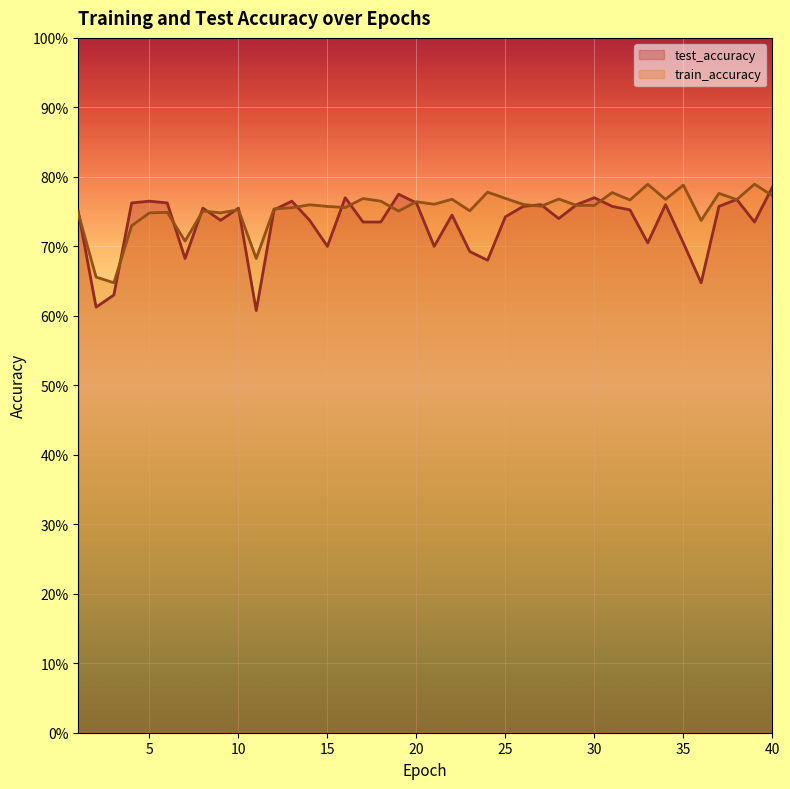

Count the number of categories in the chart.

40